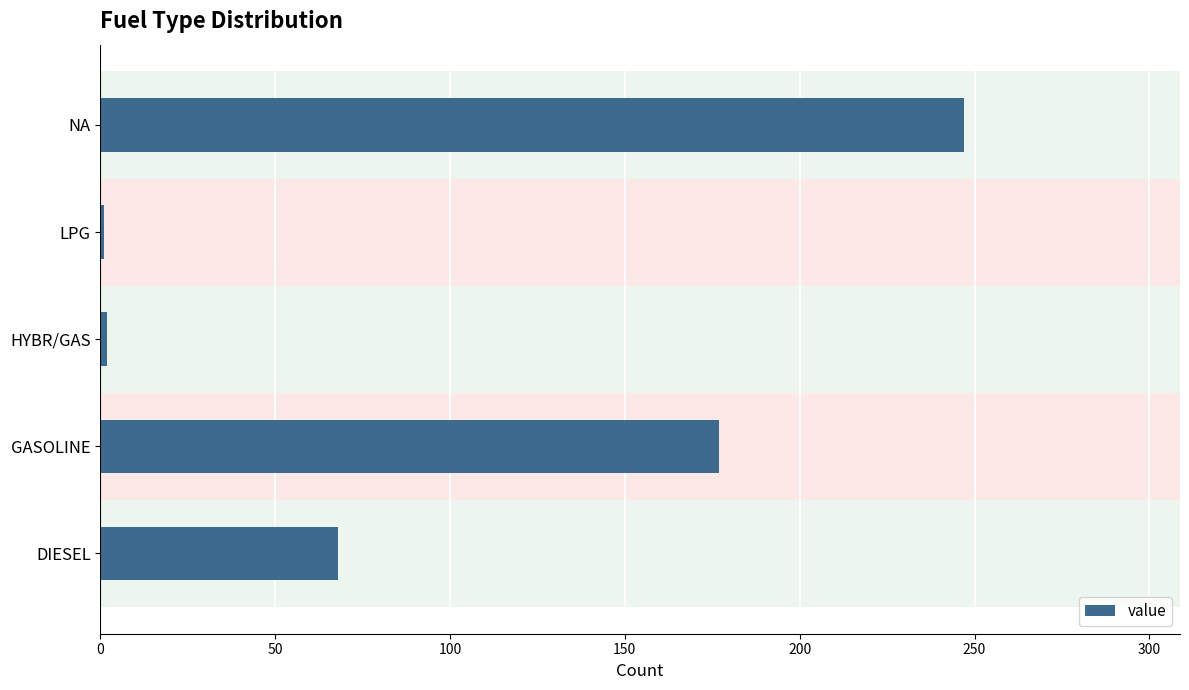

How many series are shown in this chart?

1